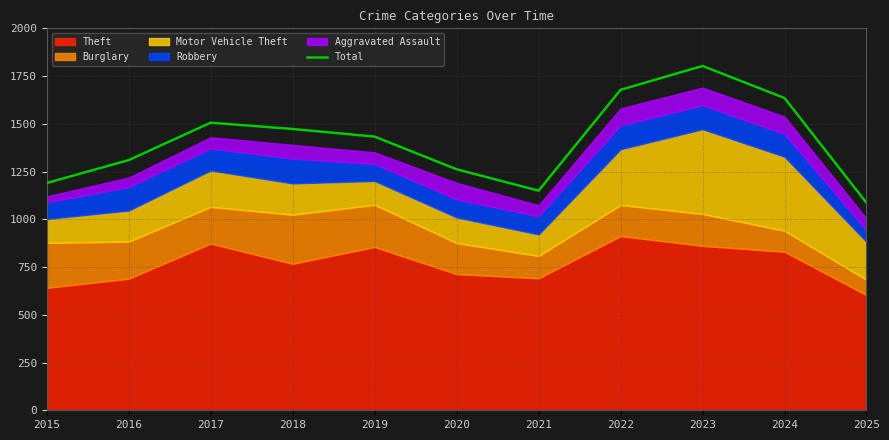

Which category has the lowest value across all series?

2025